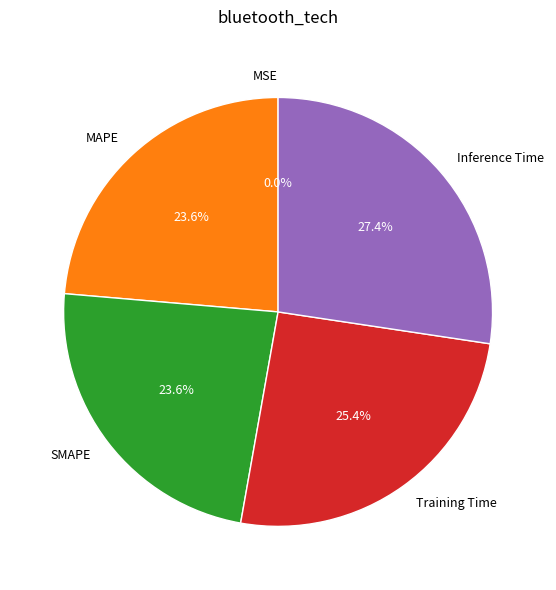

Is there any slice that represents more than half of the pie?

No